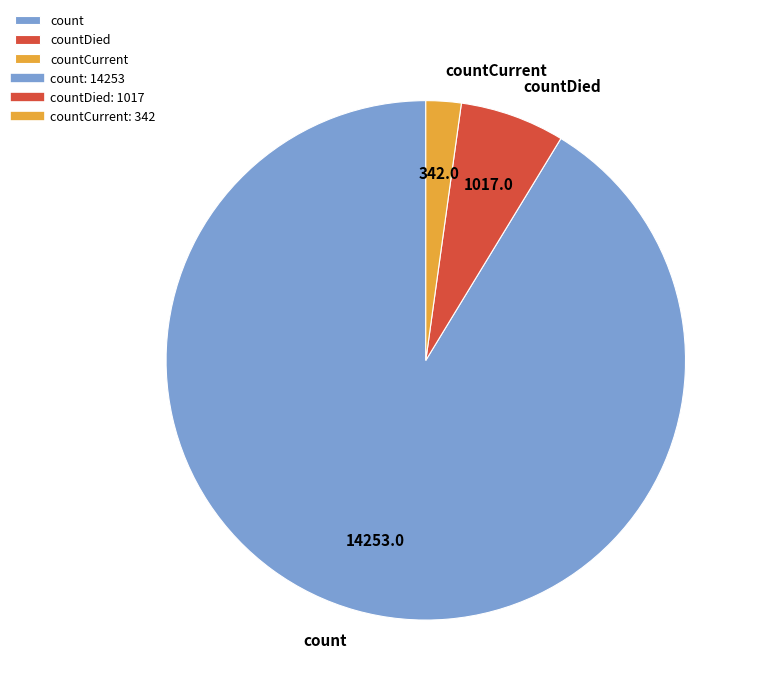

How many segments does this pie chart have?

3